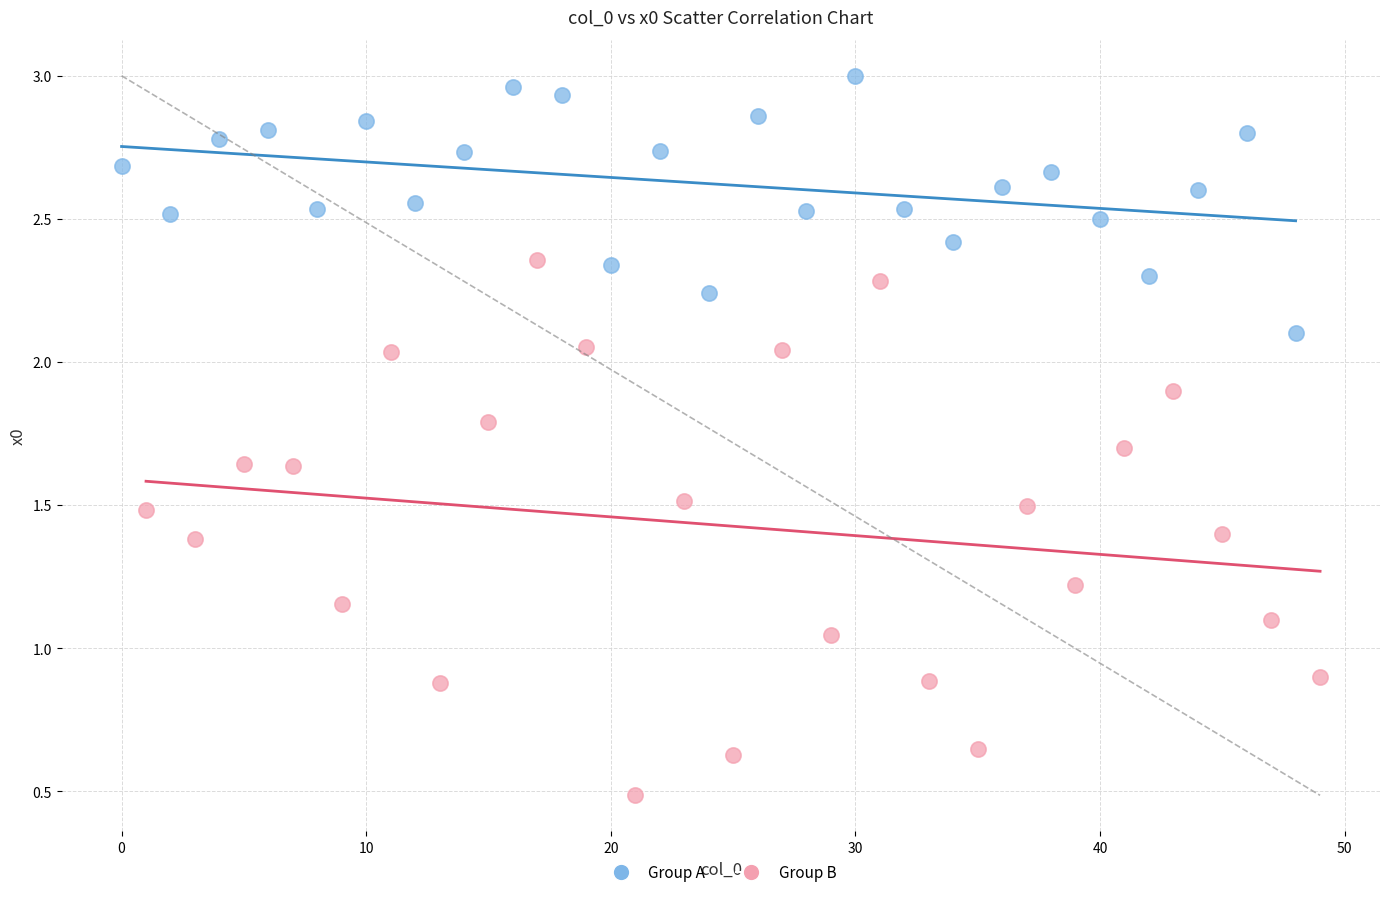

Which series reaches the minimum Y coordinate?

Group B